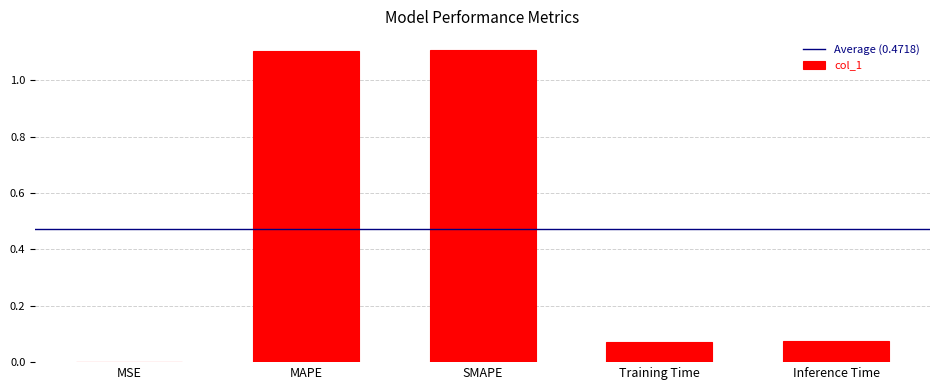

What is the greatest value displayed?

1.1